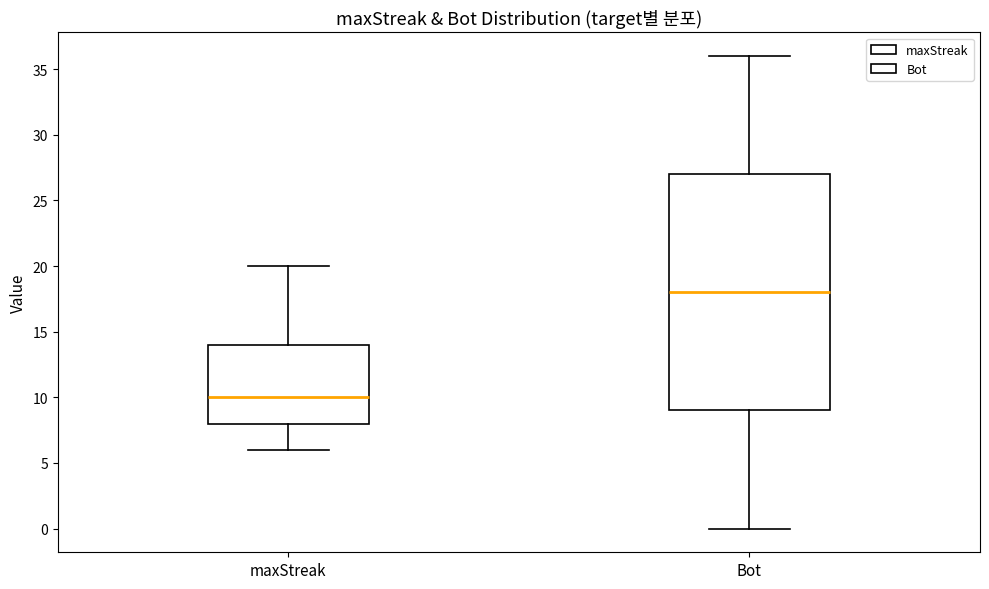

Which box's median line is the lowest?

maxStreak